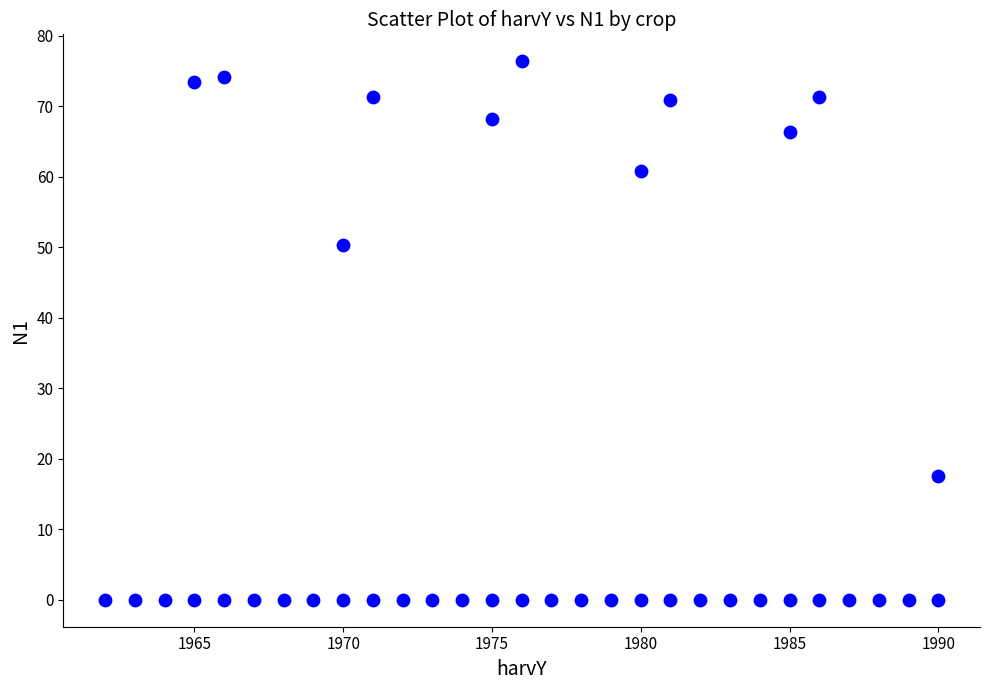

What is the range of Y values (max minus min)?

76.4